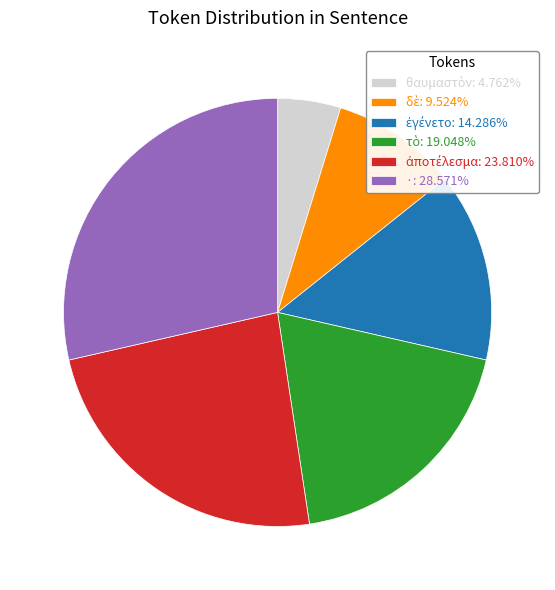

Does any single category account for the majority?

No